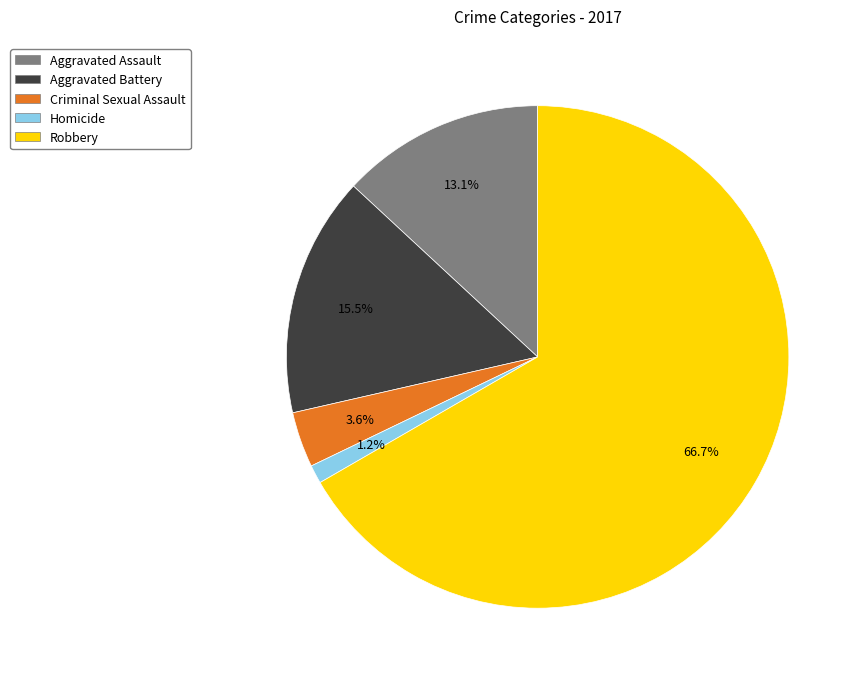

Do Aggravated Assault and Criminal Sexual Assault together represent more than half of the pie?

No